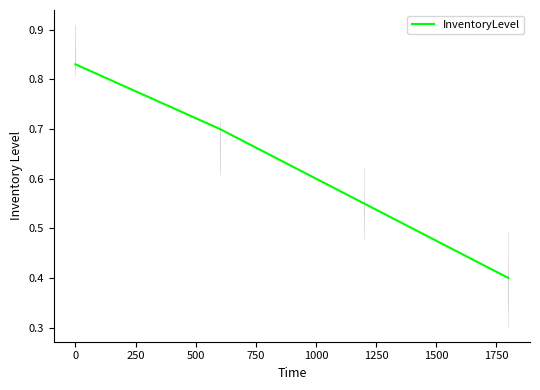

Is this an area chart (filled region under the line)?

No